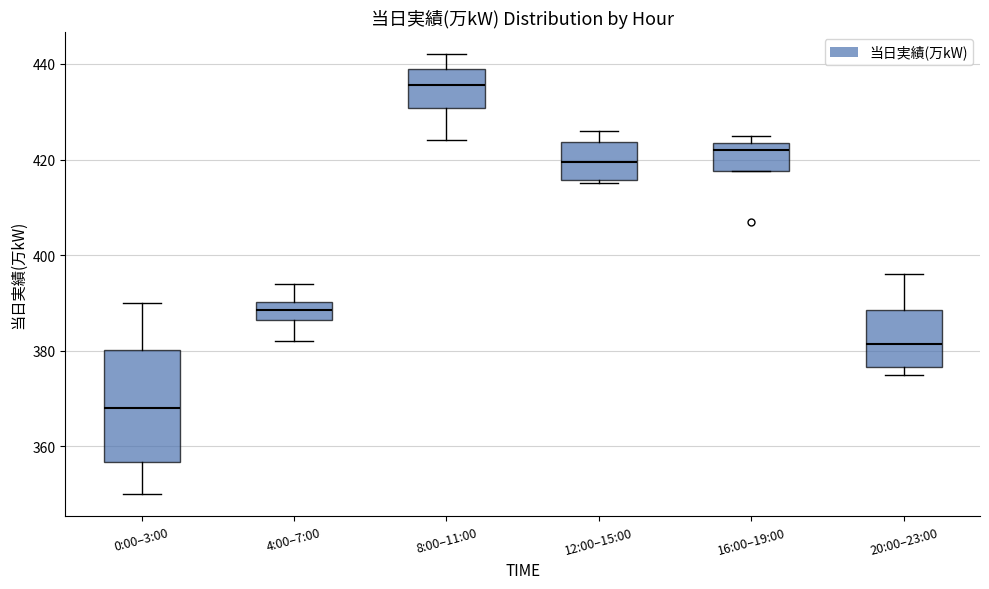

Which box's median line is the lowest?

0:00–3:00